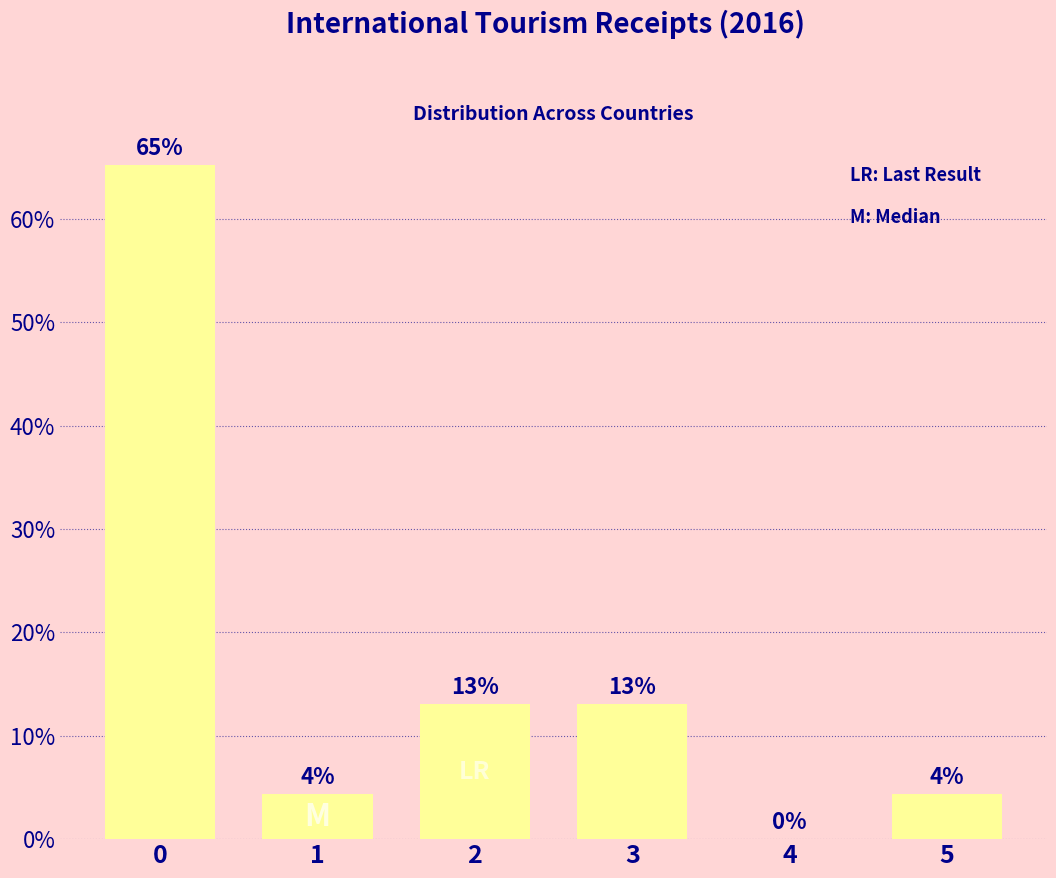

What is the greatest value displayed?

65.2